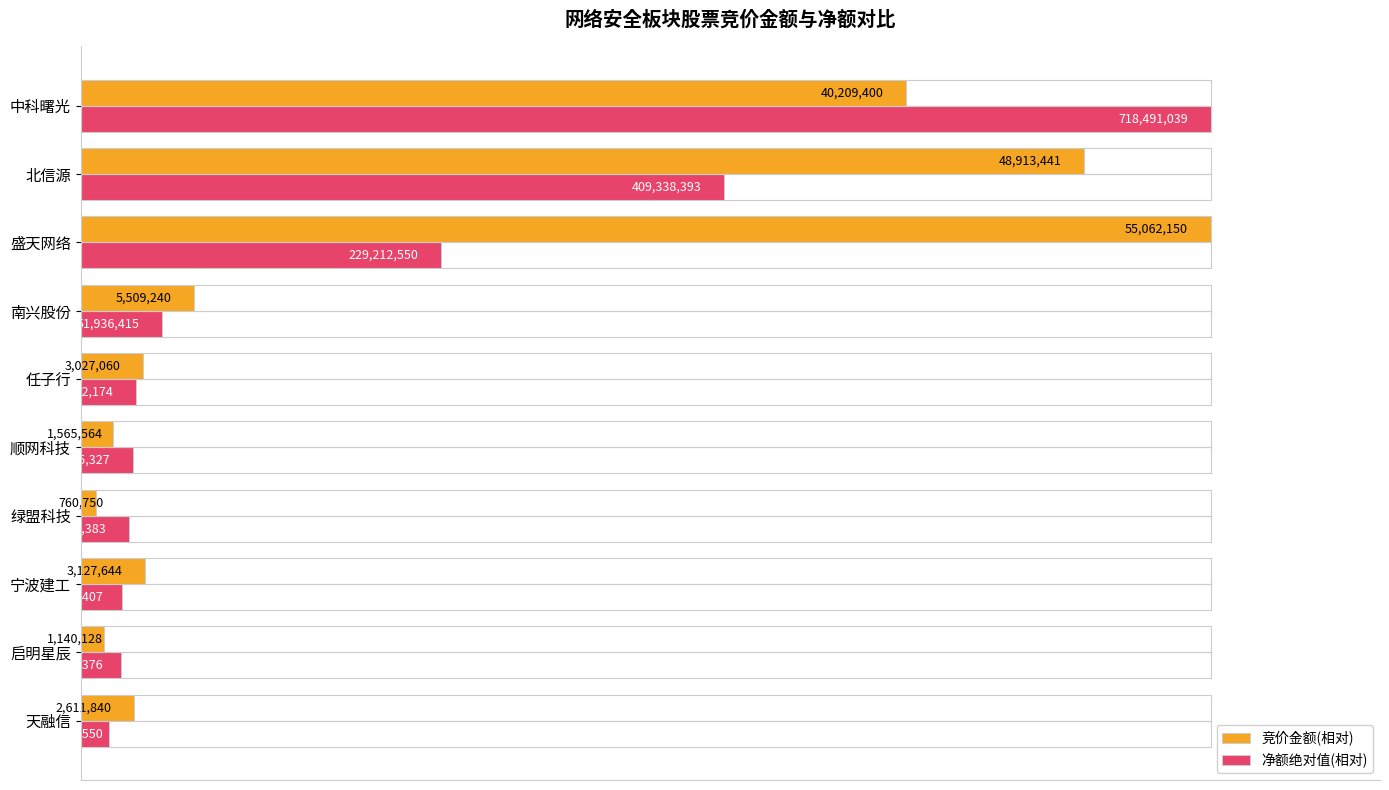

What are all the series names shown in the legend?

竞价金额(相对), 净额绝对值(相对)